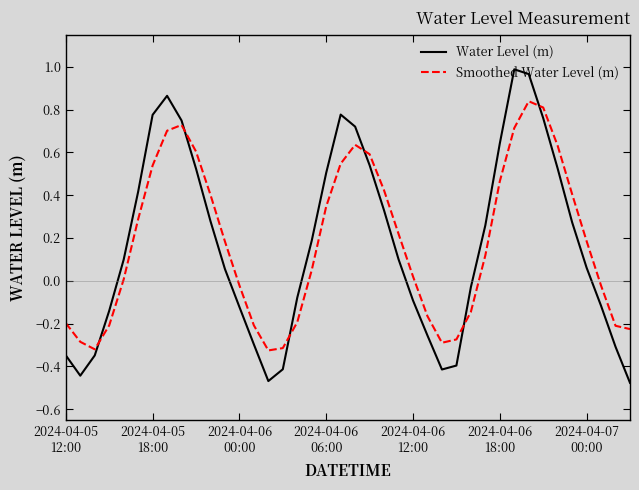

Which series has the largest range (max minus min)?

Water Level (m)